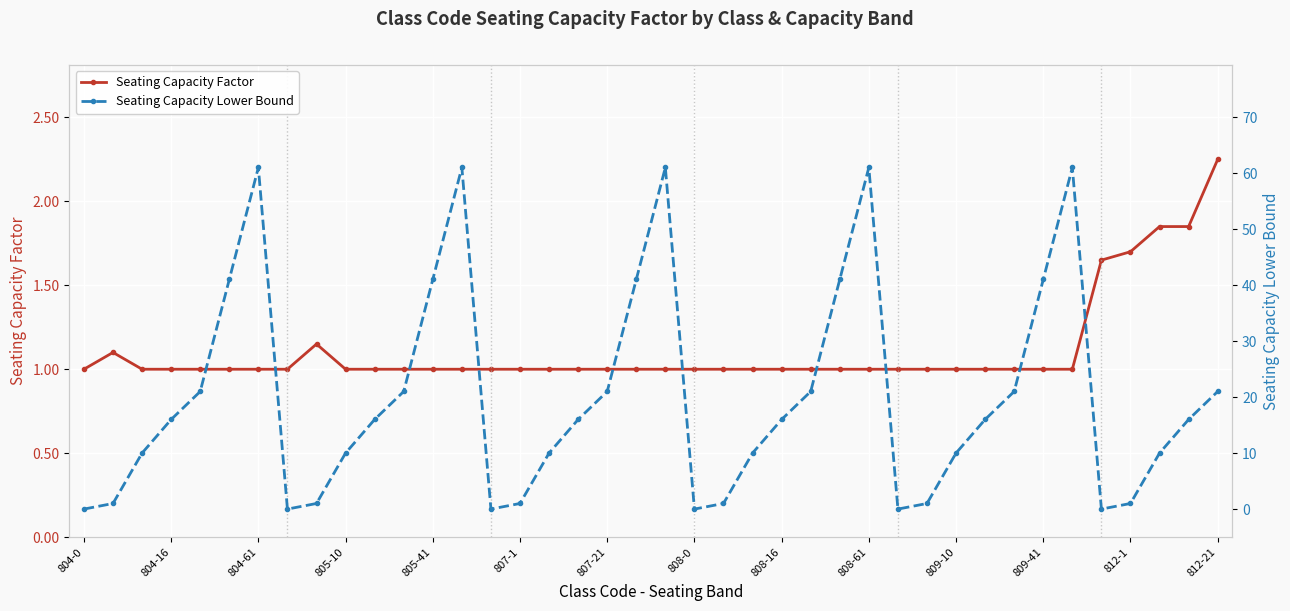

Is this an area chart (filled region under the line)?

No